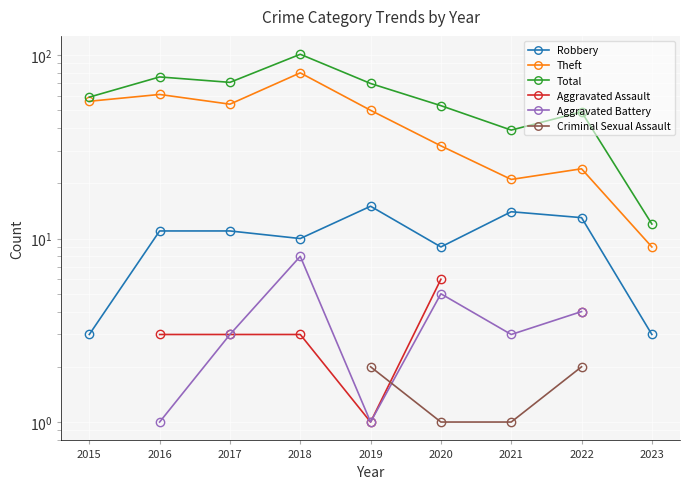

At which category does Total reach its first local peak?

2016